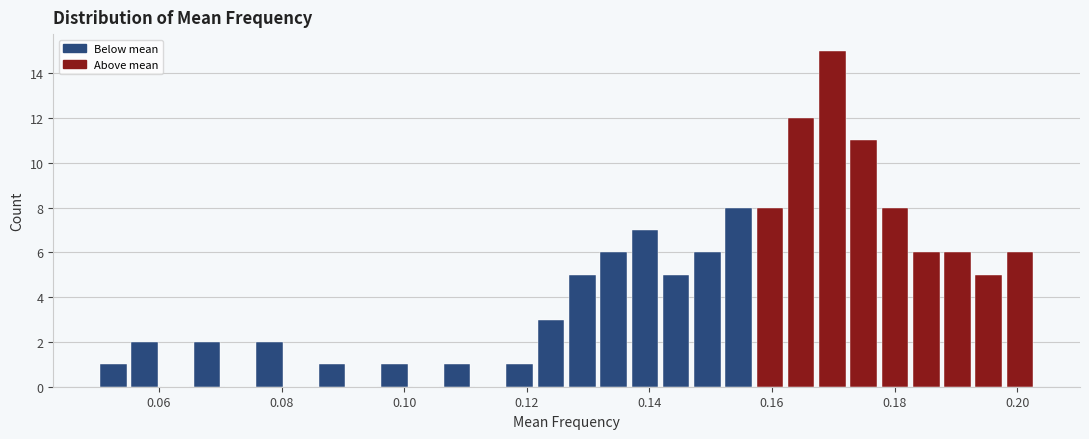

Read against the x-axis, roughly where is the centre of the tallest bar?

0.170